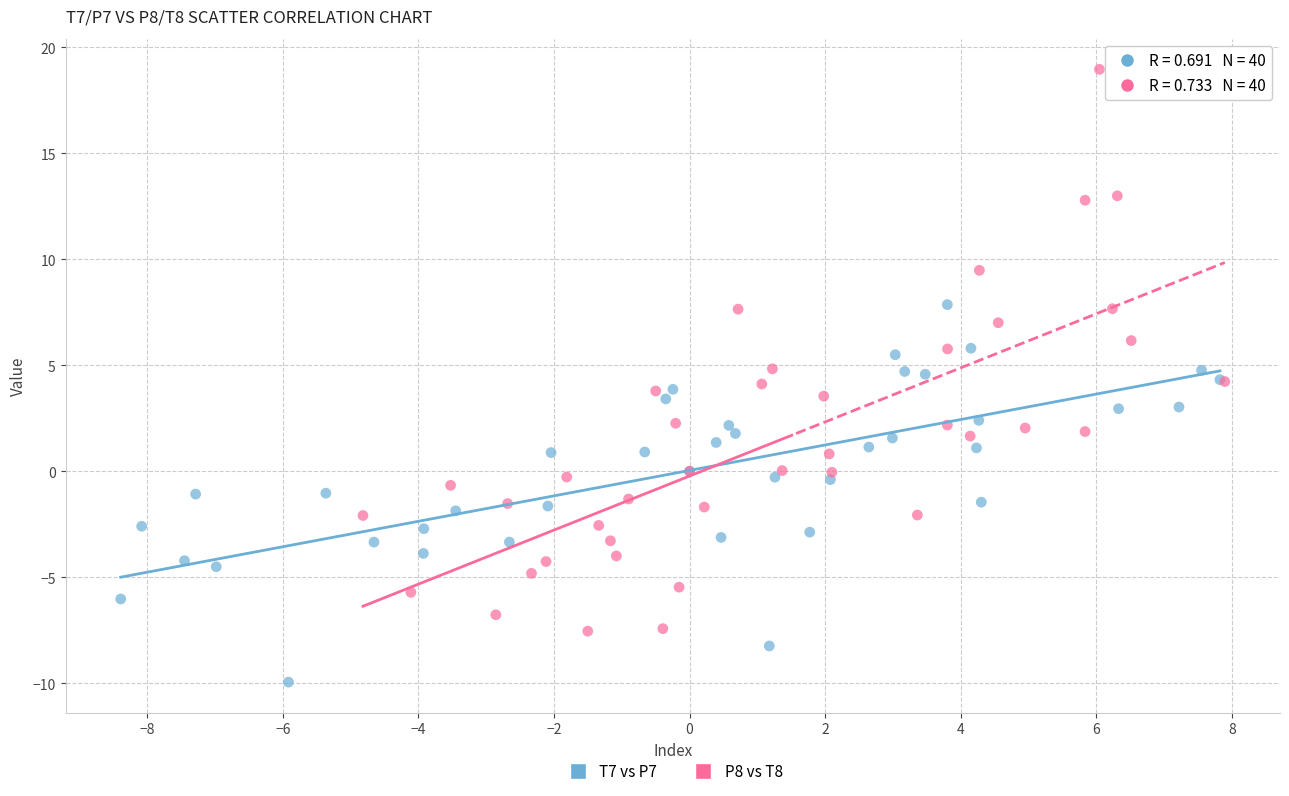

Which series reaches the maximum Y coordinate?

P8 vs T8